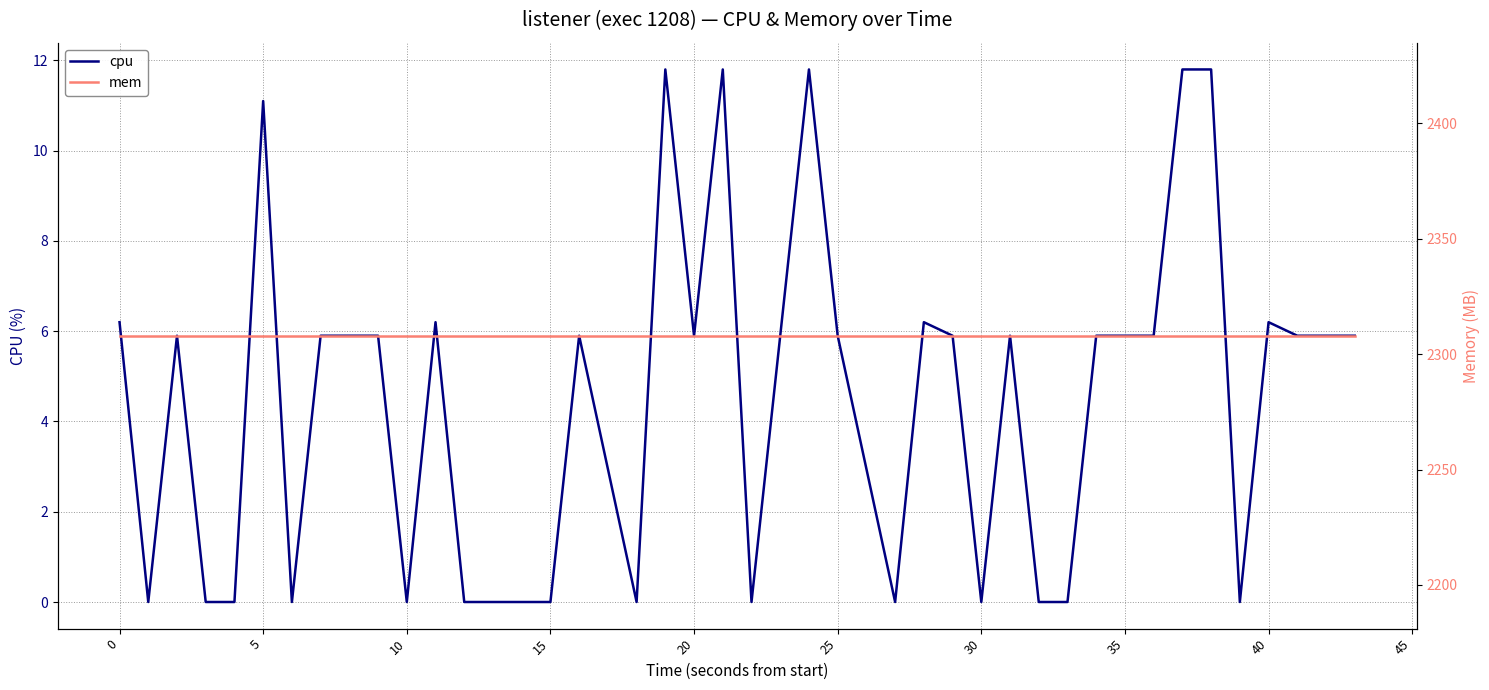

At how many categories does at least one series exceed 4?

40